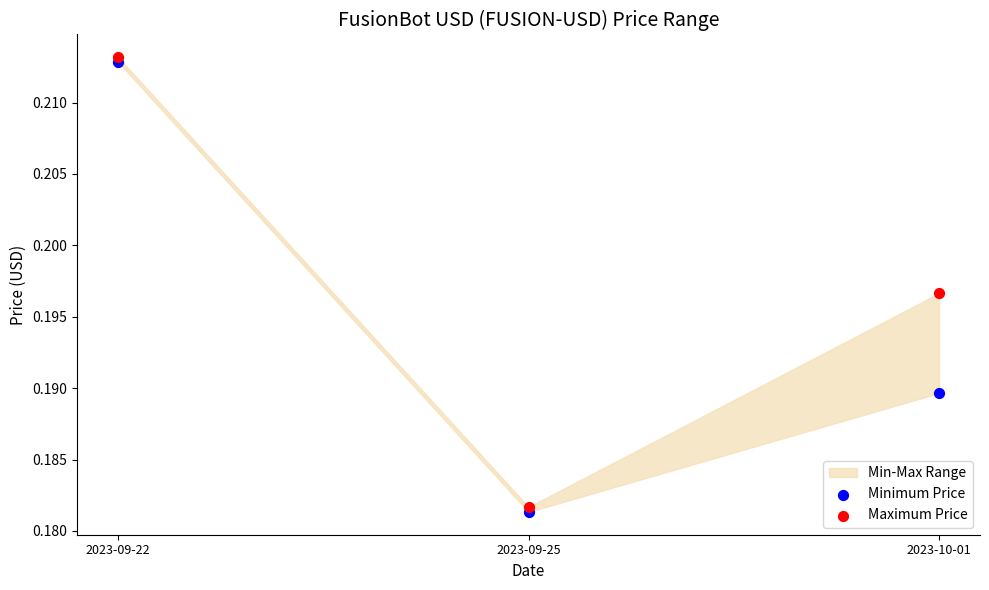

Which series has the largest Y range (max minus min)?

Minimum Price